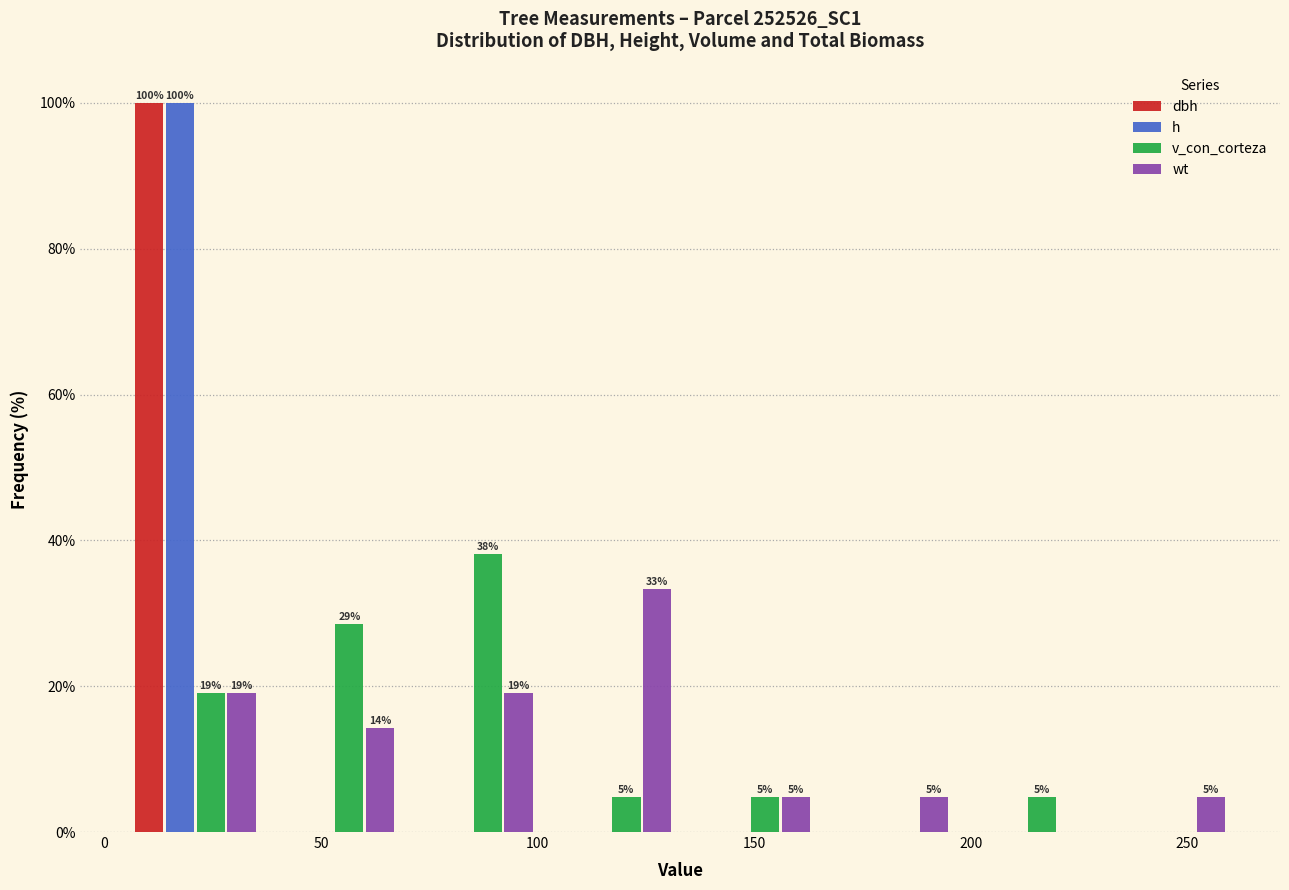

In the wt series, which range on the x-axis has the tallest bar?

100 to 135